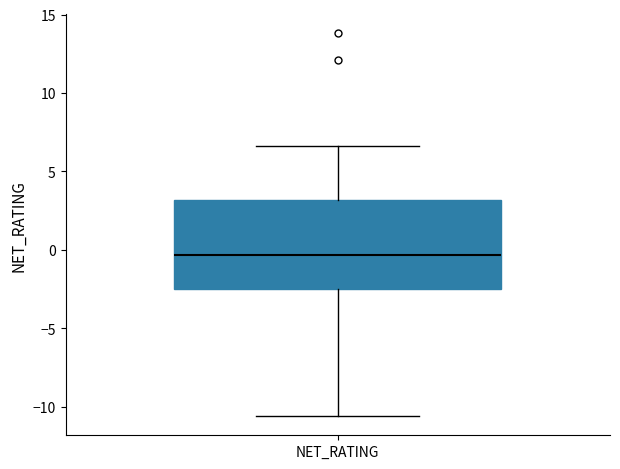

Read this box plot against the y-axis: the position of the median line, the range covered by the box, and the ends of both whiskers. The values are not printed on the chart, so give them approximately, as read against the axis.

median -0.5, box -2.5 to 3.0, whiskers -10.5 to 6.5